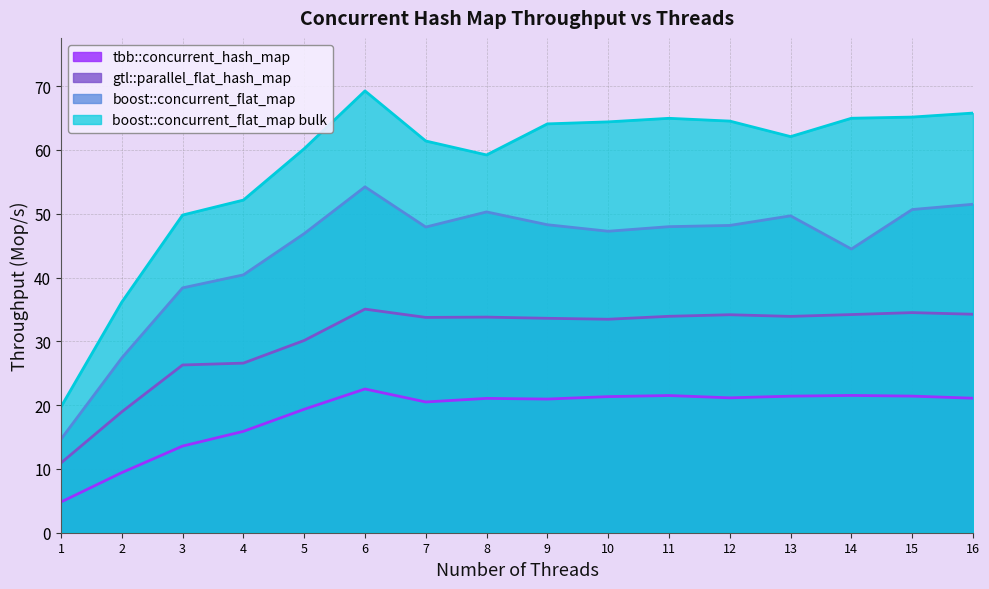

How many lines are shown in the chart?

4